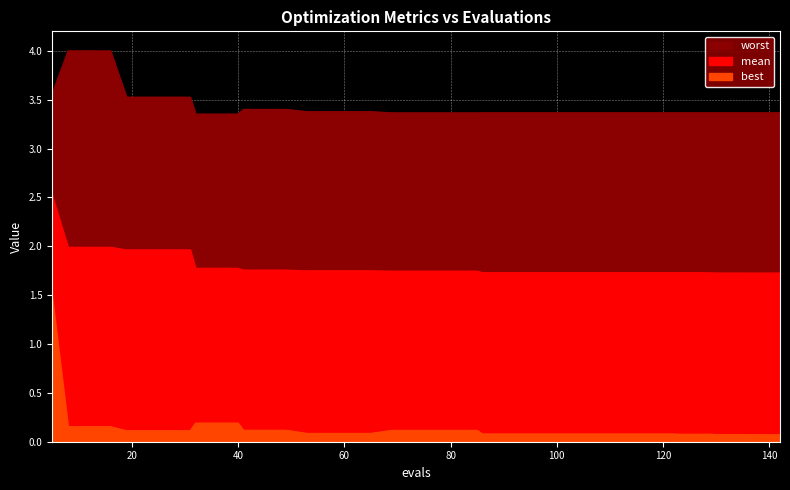

True or false: worst and best cross at least once.

False